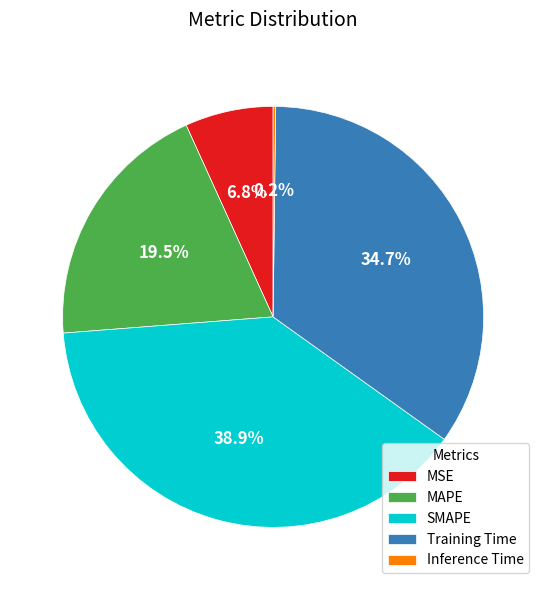

The MAPE slice represents 11% of the pie. True or false?

False